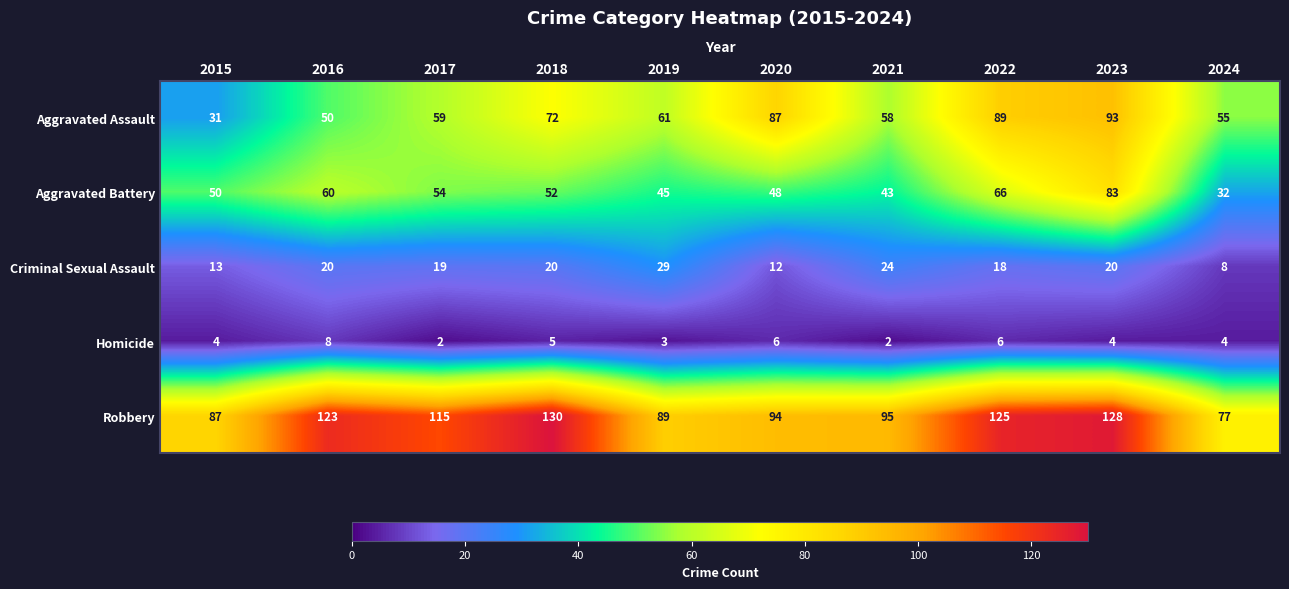

Which series has the largest total across all categories?

Robbery